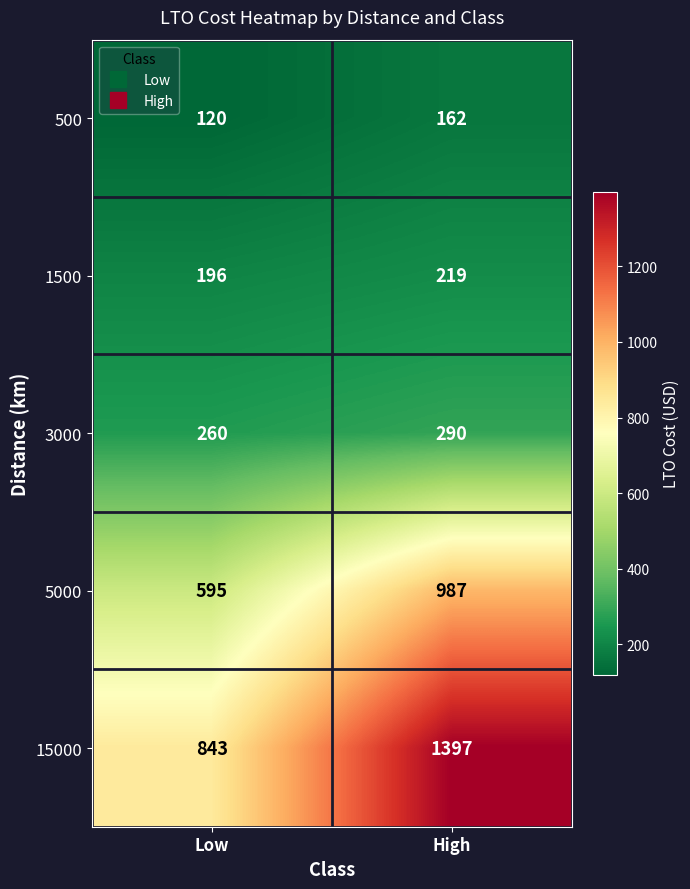

Between Low and High, which series saw the biggest shift?

15000